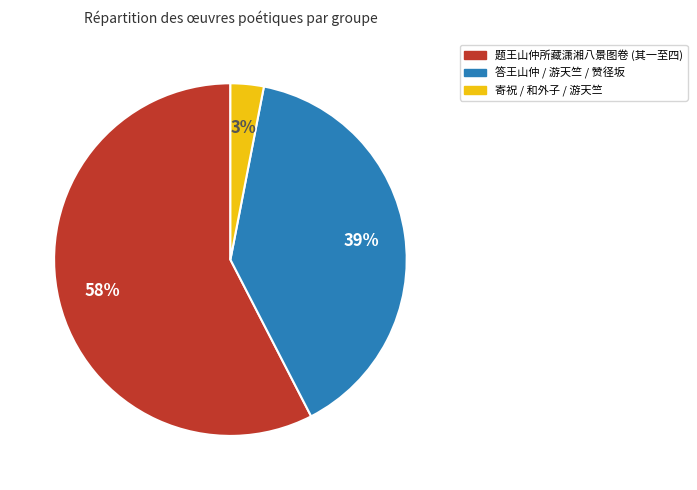

Count the number of slices in the pie.

3